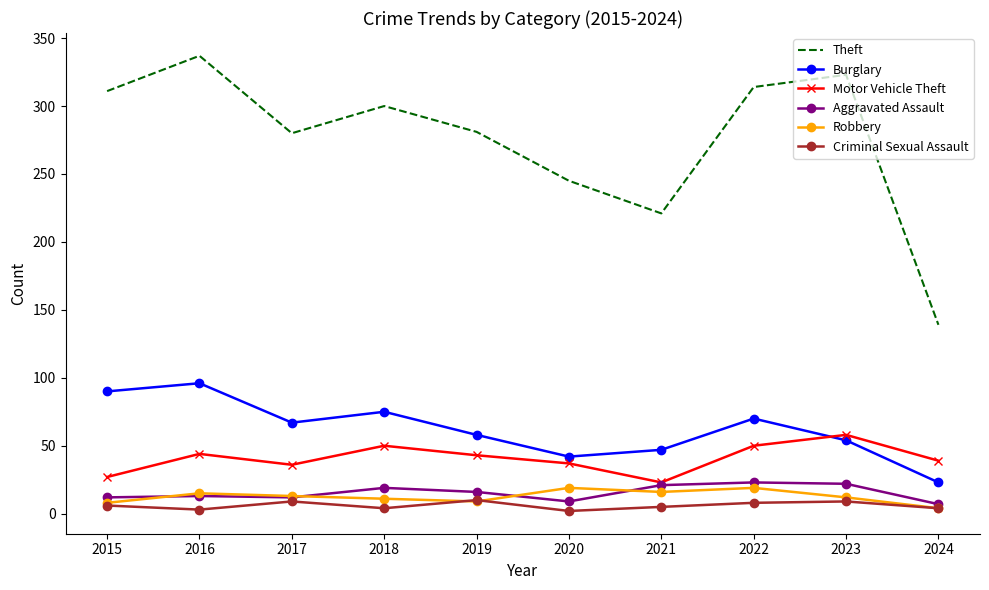

The value of Criminal Sexual Assault at 2021 is 5. True or false?

True